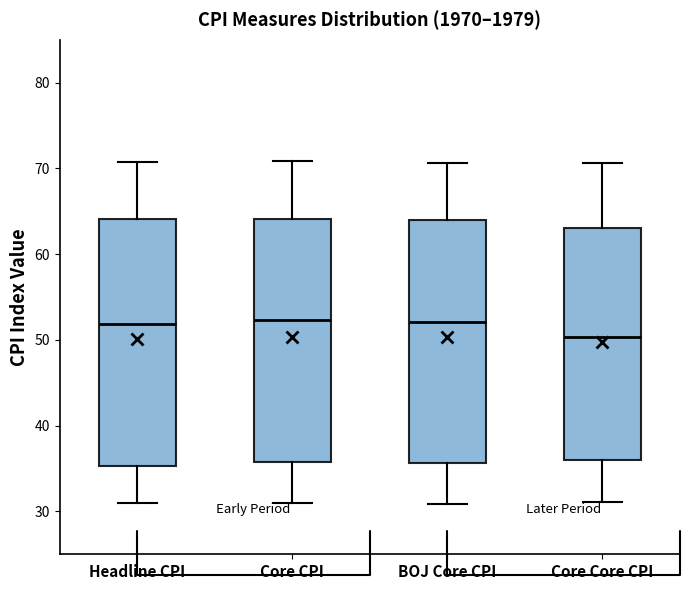

Where is the lower edge of the box for Core Core CPI on the y-axis? The values are not printed on the chart, so give them approximately, as read against the axis.

36